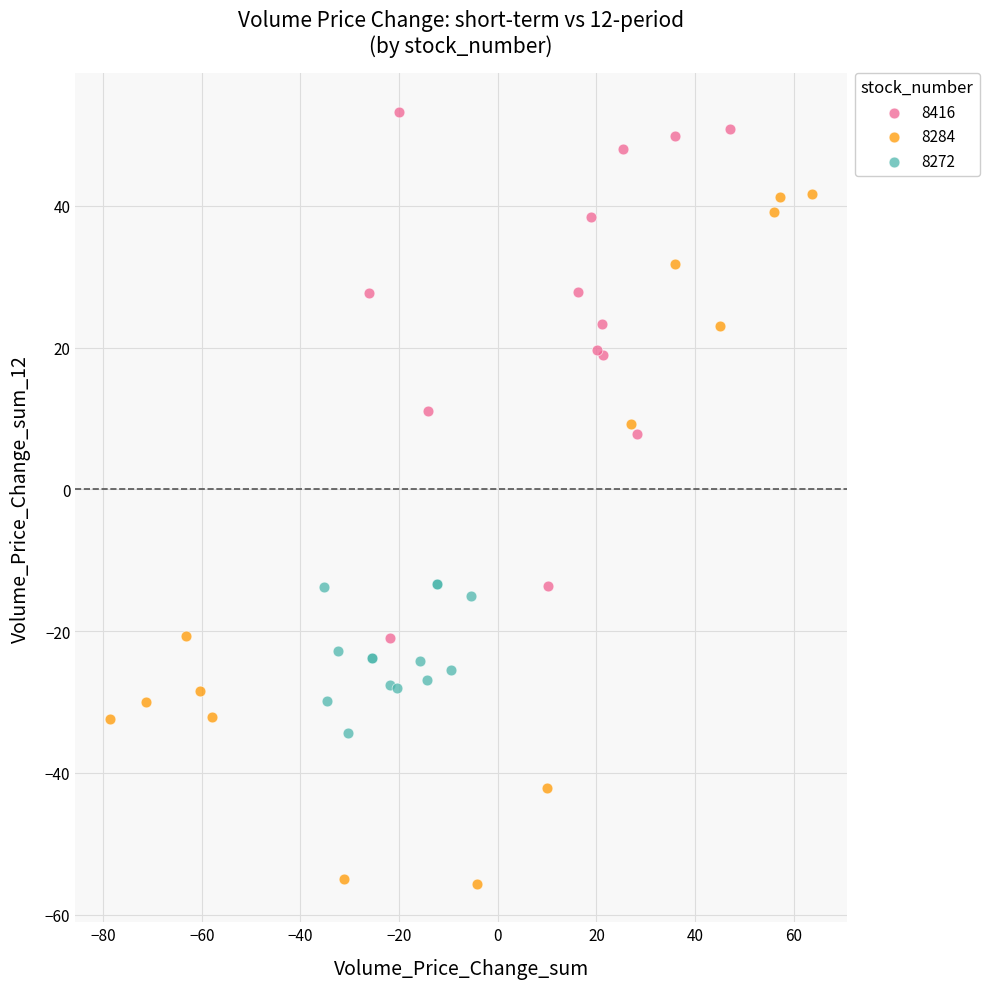

Which series contains the highest Y value?

8416